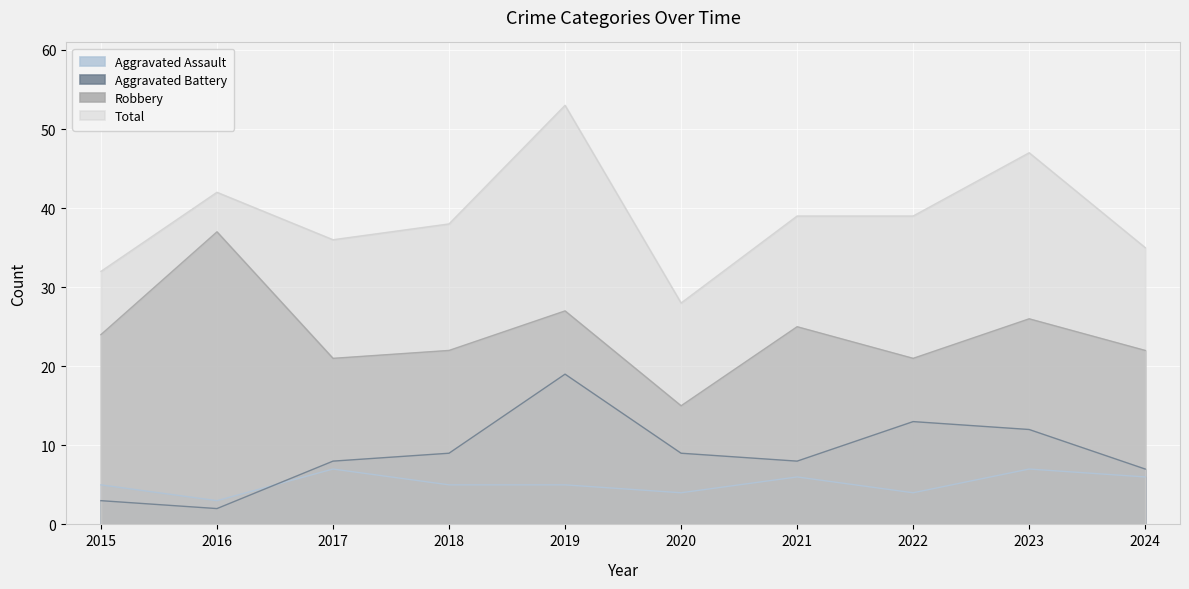

True or false: Total and Aggravated Assault intersect in this chart.

False